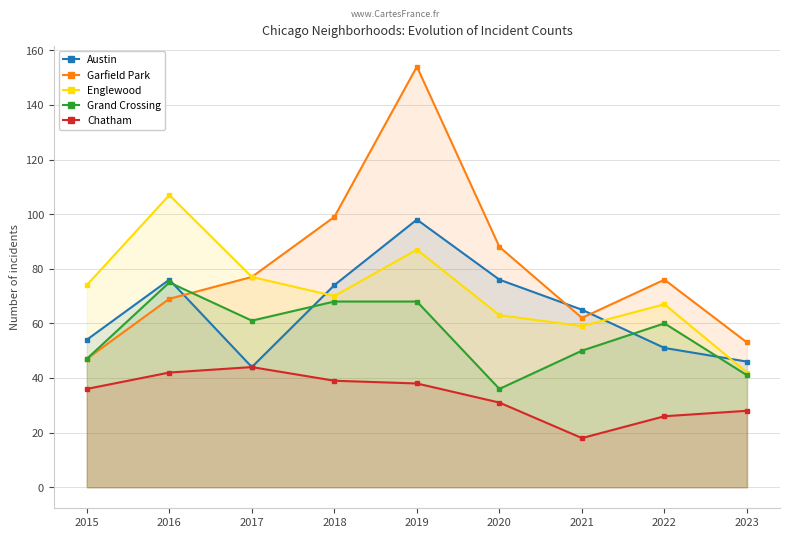

List the series in order of their peak value, highest first.

Garfield Park, Englewood, Austin, Grand Crossing, Chatham